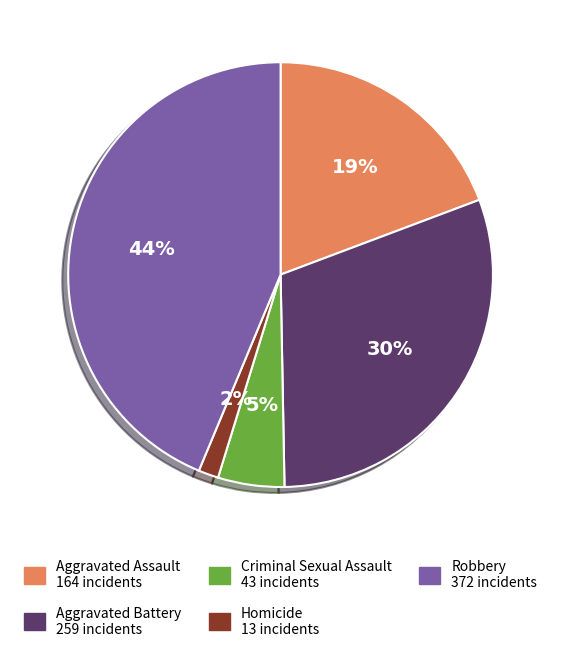

What is the smallest slice in the pie chart?

Homicide